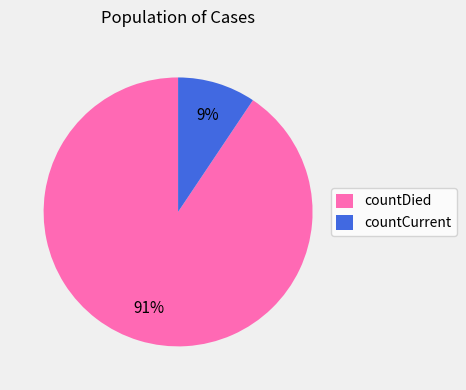

The countCurrent slice represents 9% of the pie. True or false?

True